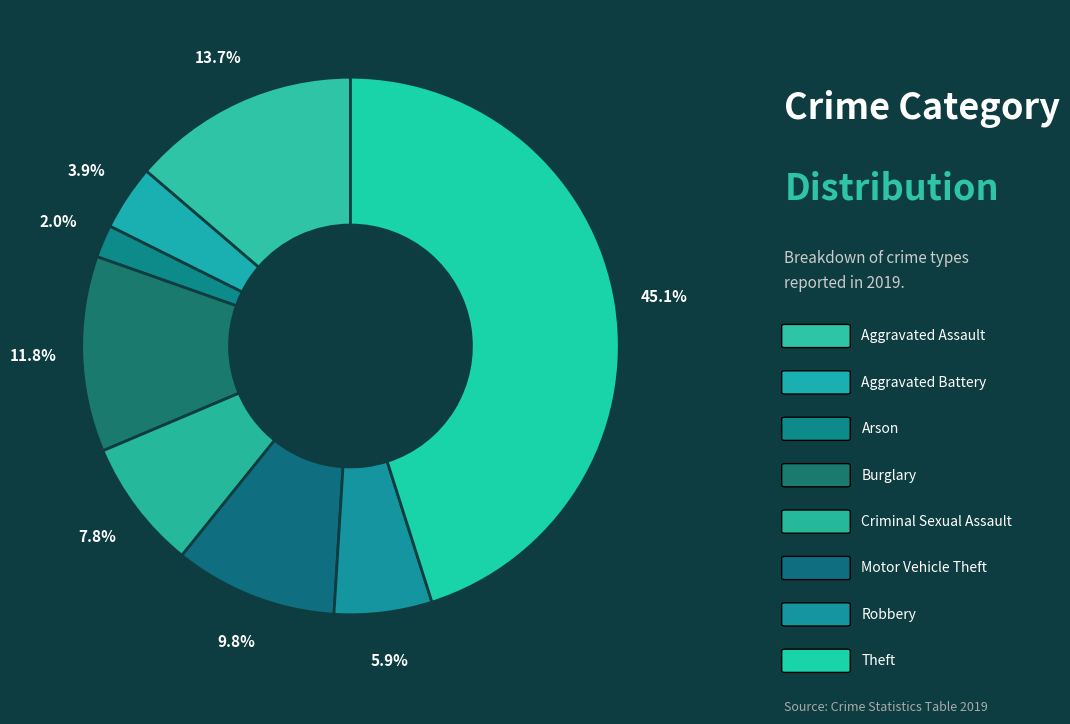

To the nearest percent, what is the difference between the largest and smallest slice percentages?

43%